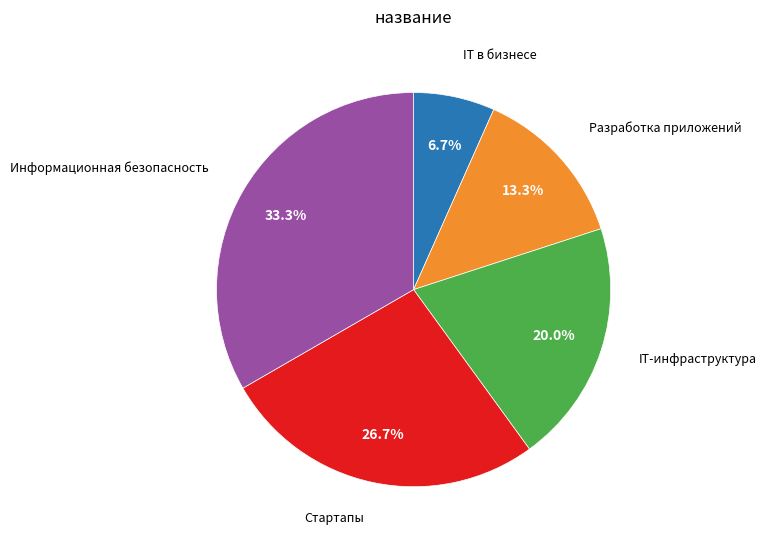

What percentage is the Информационная безопасность slice, to the nearest percent?

33%